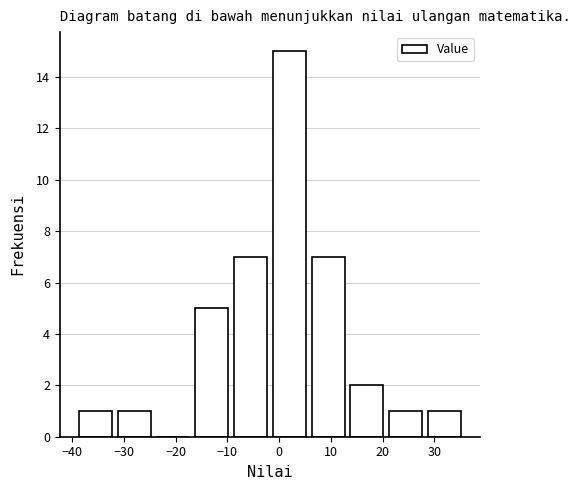

Reading left to right, transcribe this chart: for each bar, give the range it covers on the x-axis and its height. Neither the bar edges nor the heights are printed on the chart, so give them approximately, as read against the axes.

-39 to -32: 1
-32 to -24: 1
-24 to -17: 0
-17 to -9: 5
-9 to -2: 7
-2 to 6: 15
6 to 13: 7
13 to 21: 2
21 to 28: 1
28 to 36: 1